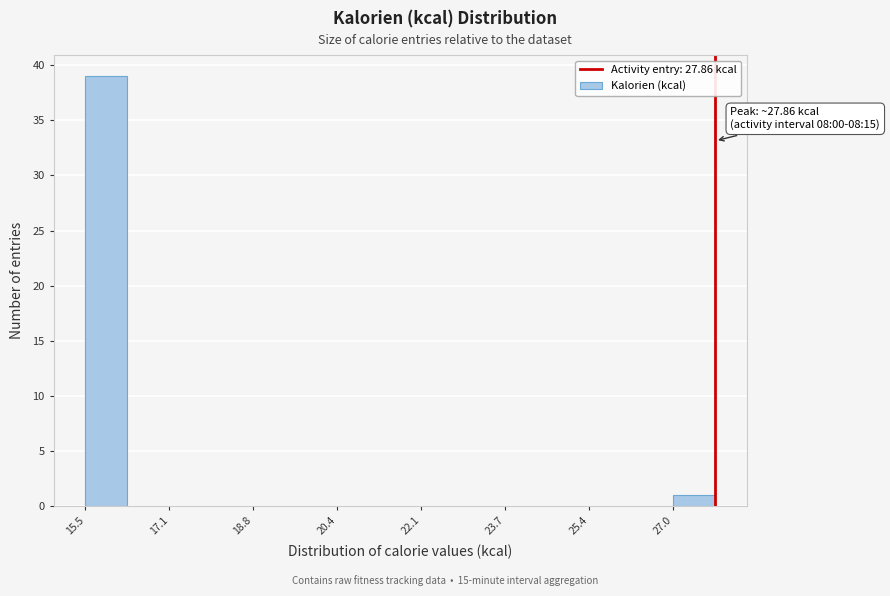

Over which range of the x-axis is the bar tallest?

15.4 to 16.2